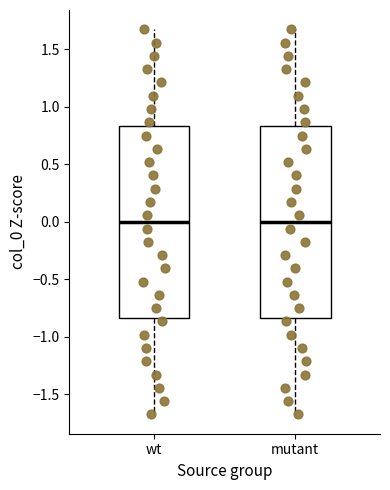

Where does the upper whisker of the box for mutant end on the y-axis? The values are not printed on the chart, so give them approximately, as read against the axis.

1.70